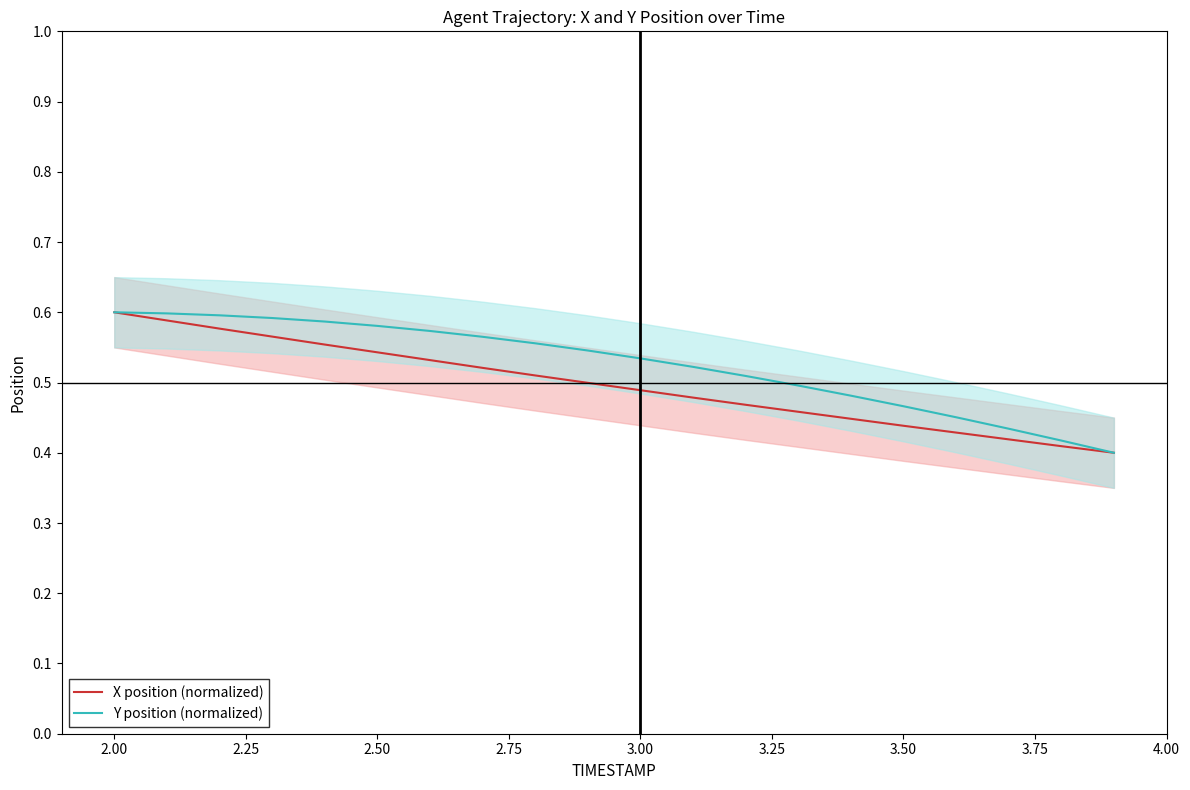

The value of Y position (normalized) at 3.00 is 0.5. True or false?

True